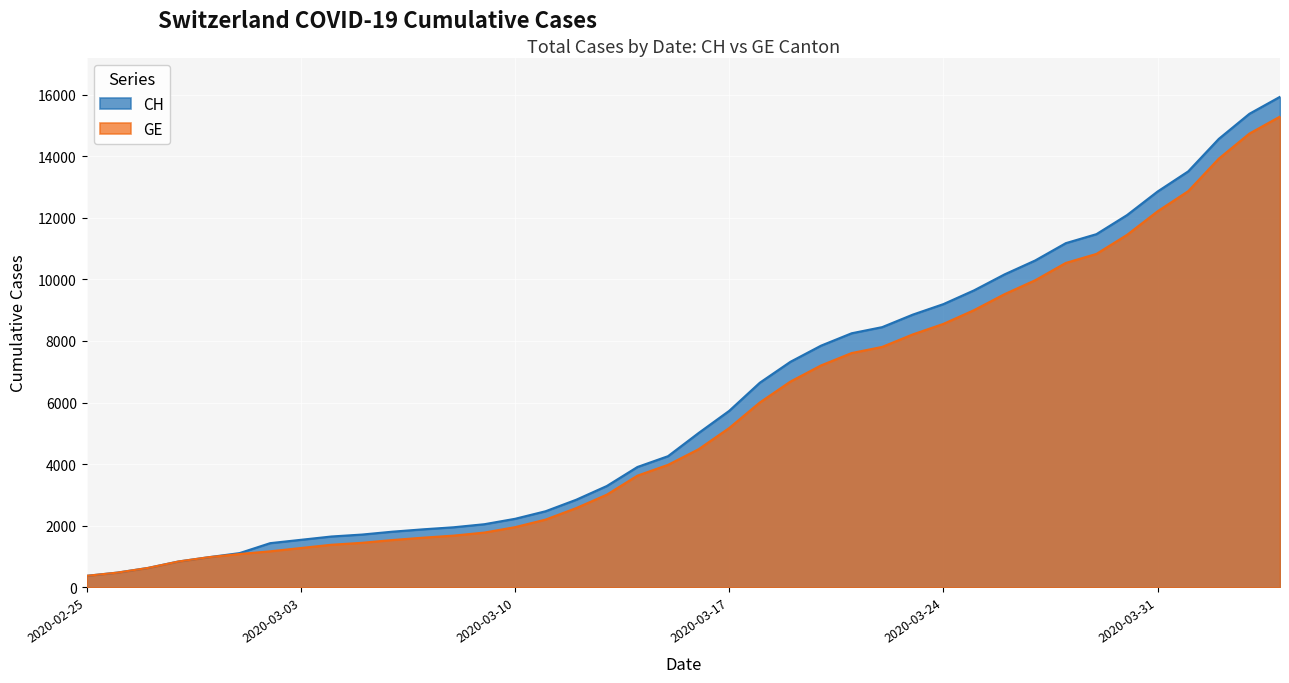

Which series has the largest total across all categories?

CH